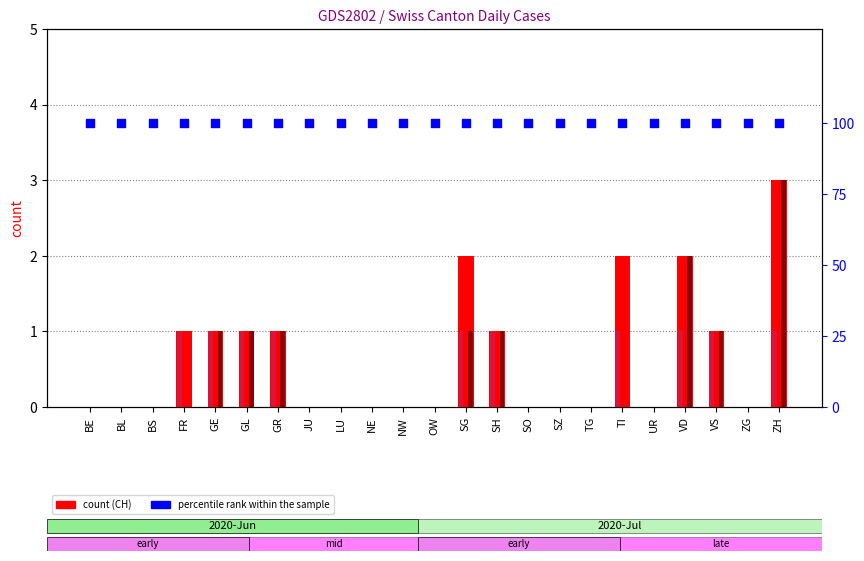

Which series contains the highest Y value?

percentile rank within the sample